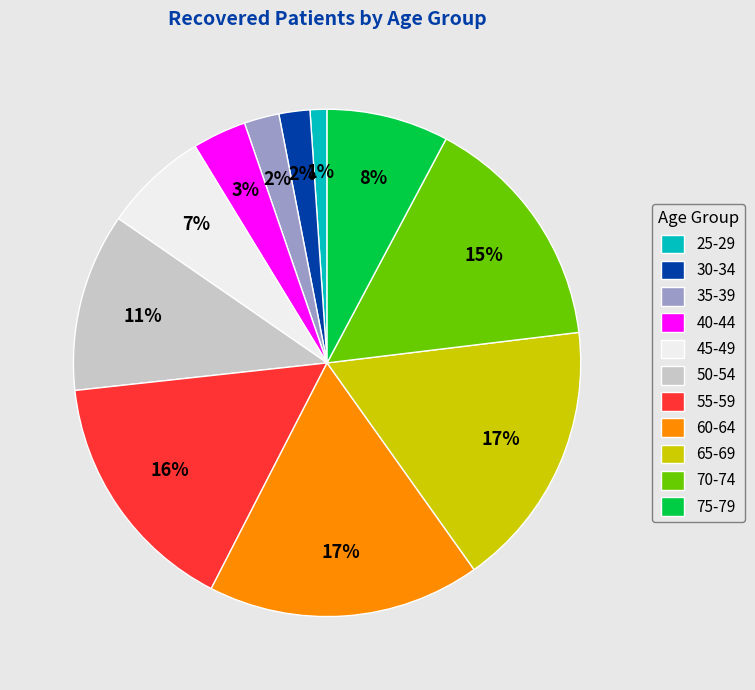

Which has a higher value, 25-29 or 75-79?

75-79